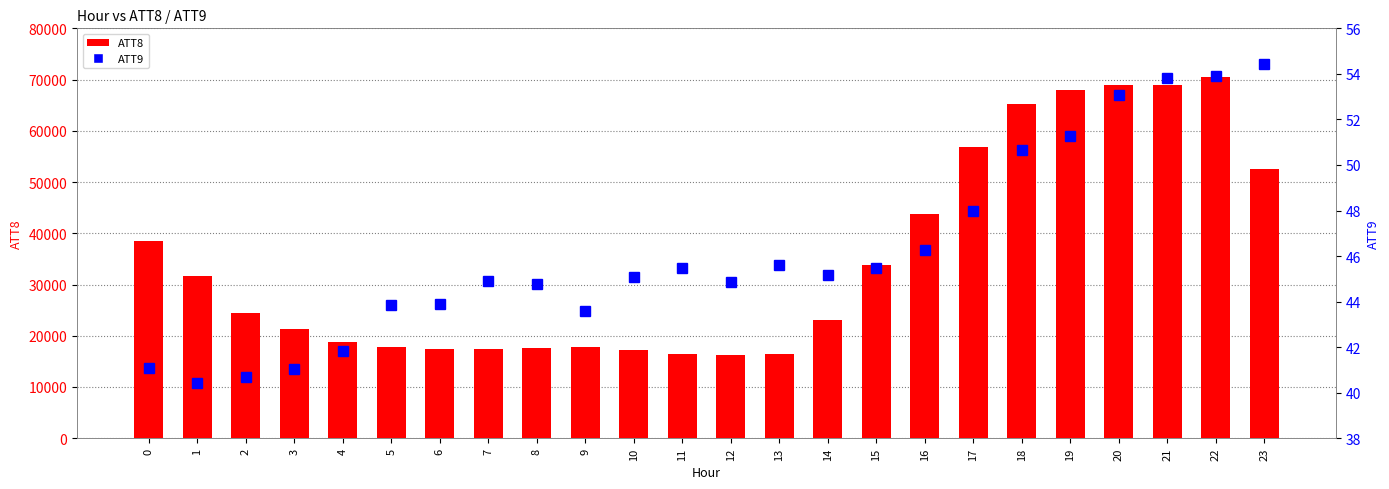

How many values in the ATT9 series exceed 45?

13